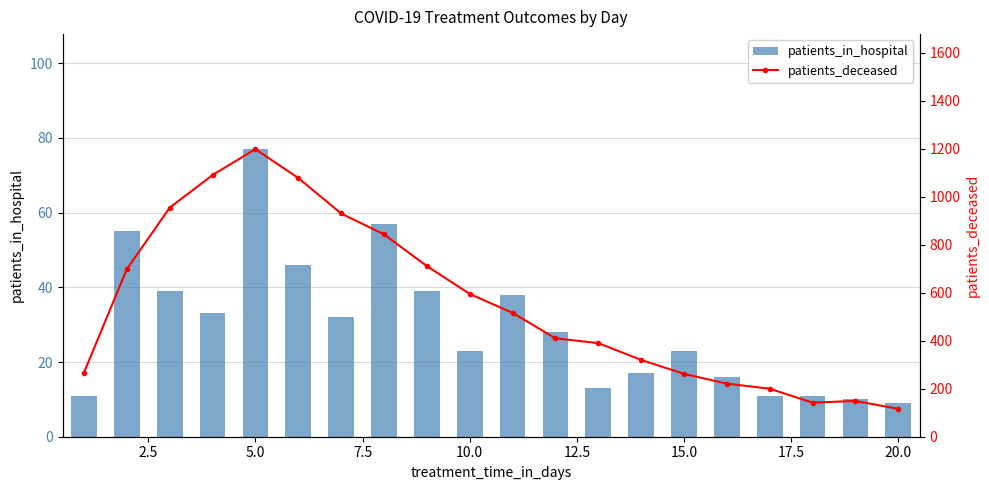

How many groups of bars are there?

20